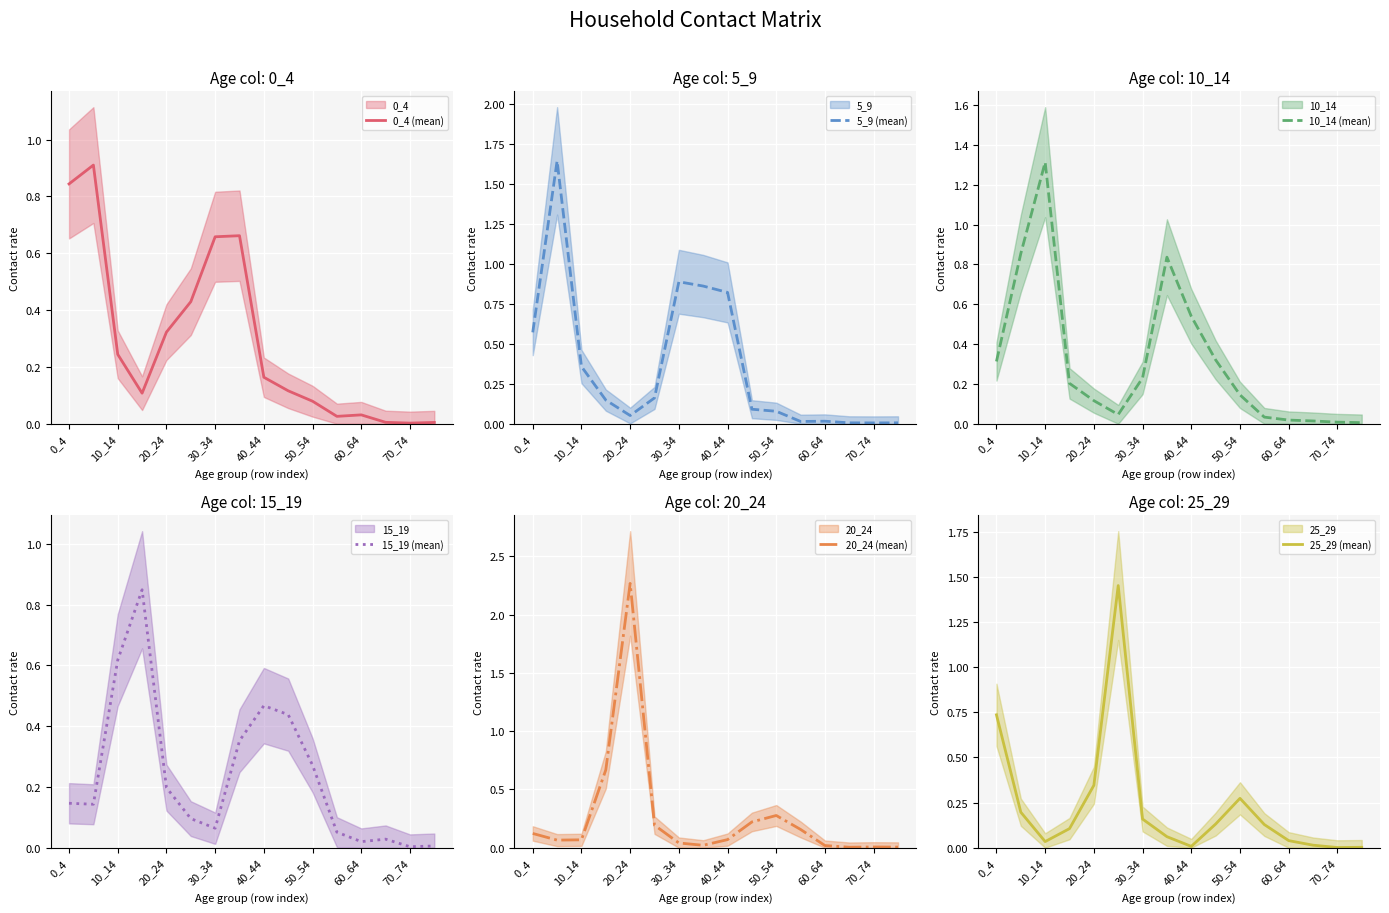

Is it true that 0_4 (mean) equals 0.1 at 20_24?

False